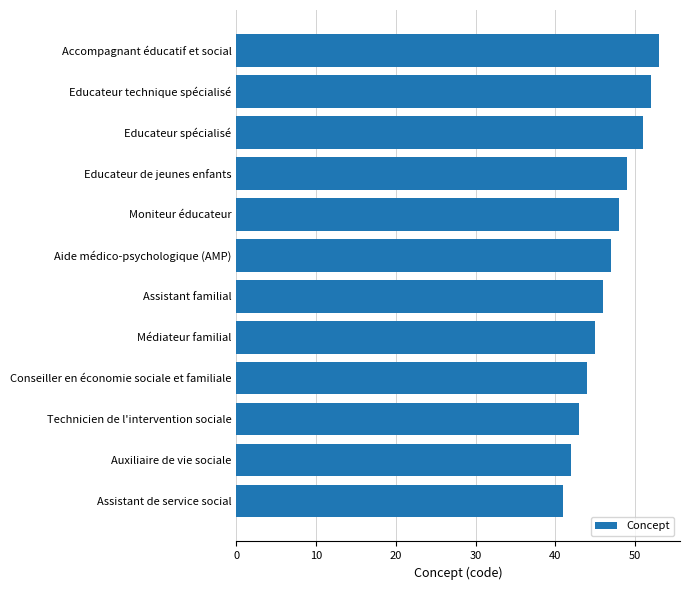

The value at Accompagnant éducatif et social is 28. True or false?

False